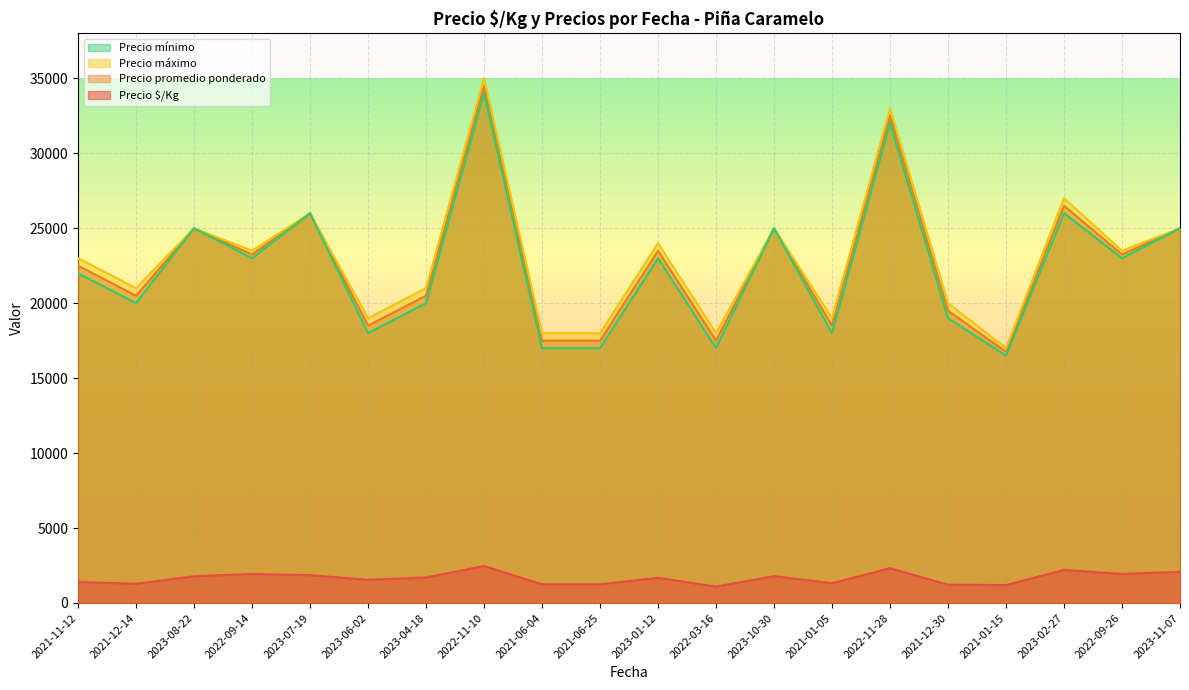

Is the value of Precio mínimo at 2023-08-22 greater than the value of Precio máximo at 2021-11-12?

Yes